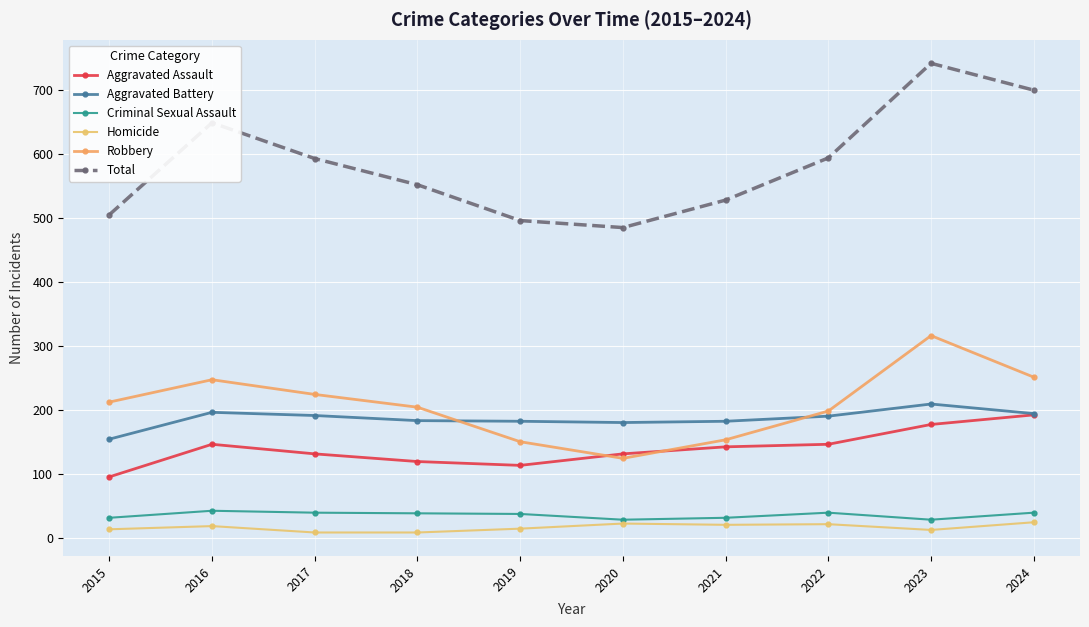

What is the difference between the maximum and minimum values in the Robbery series?

192